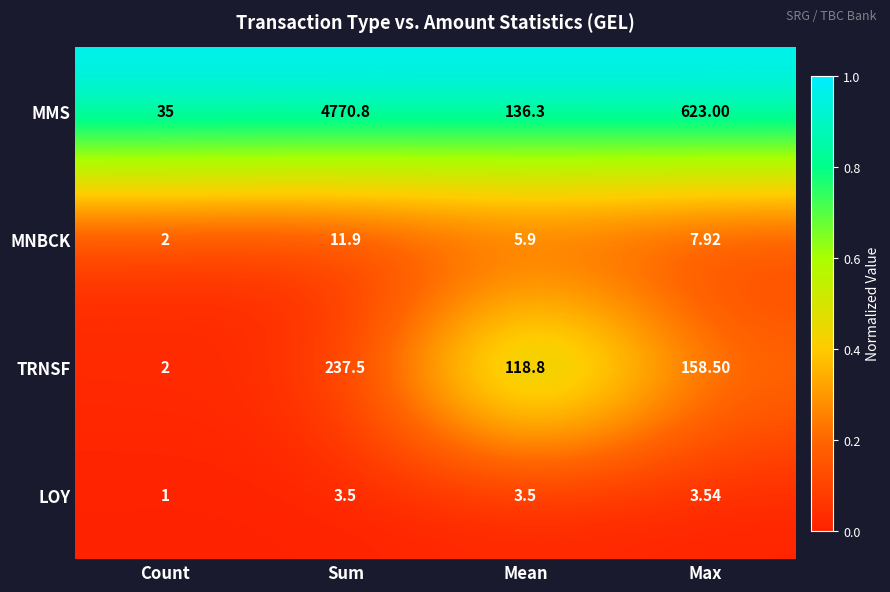

At which category does the chart reach its peak across all series?

Sum